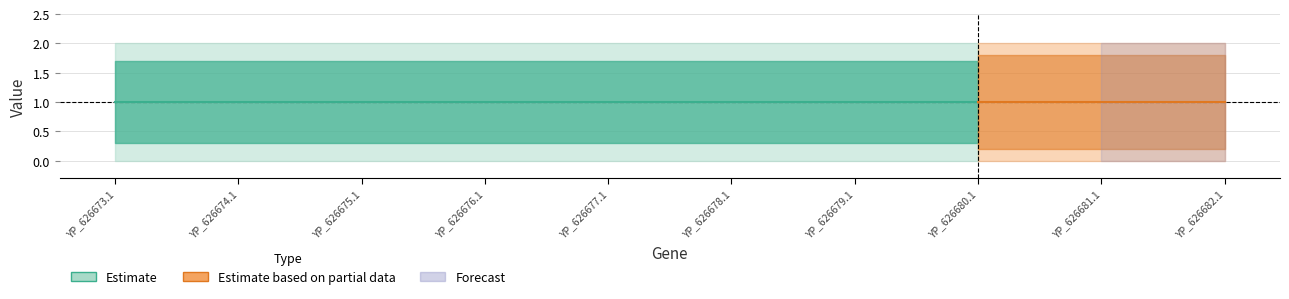

Does the chart have visible grid lines?

Yes